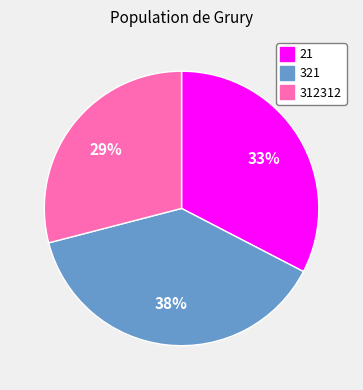

How many segments does this pie chart have?

3